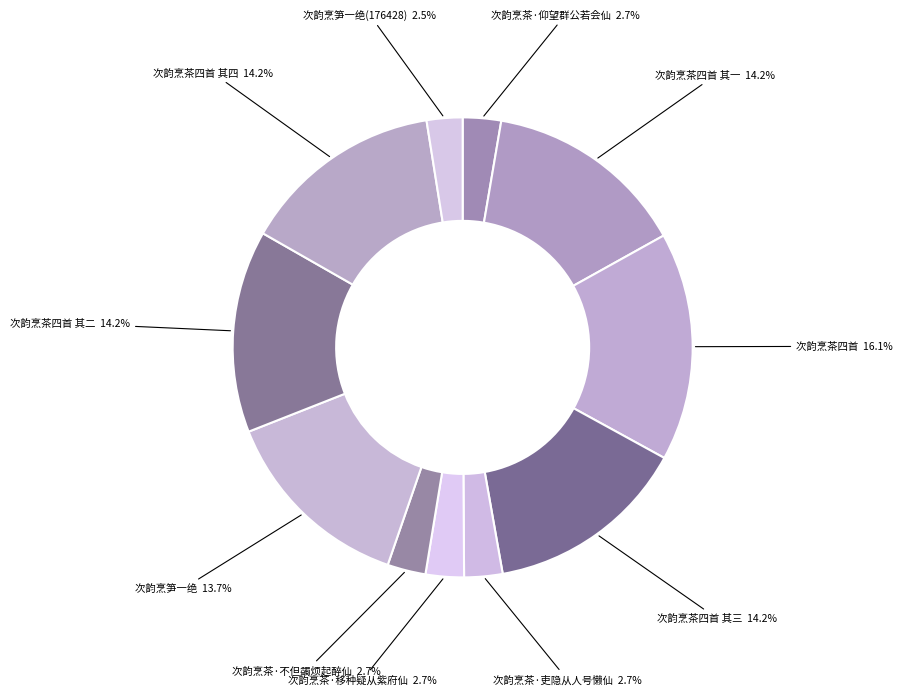

To the nearest percent, what is the difference between the largest and smallest slice percentages?

14%